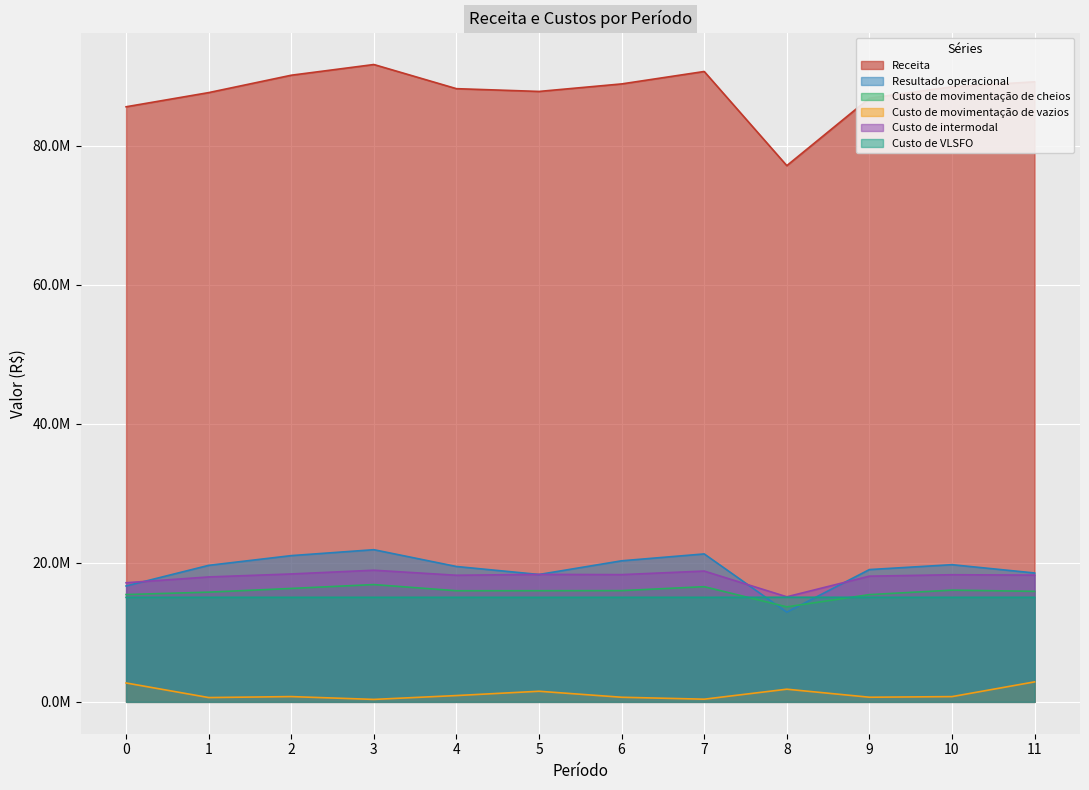

How many data points in Custo de intermodal are less than 18289491?

6